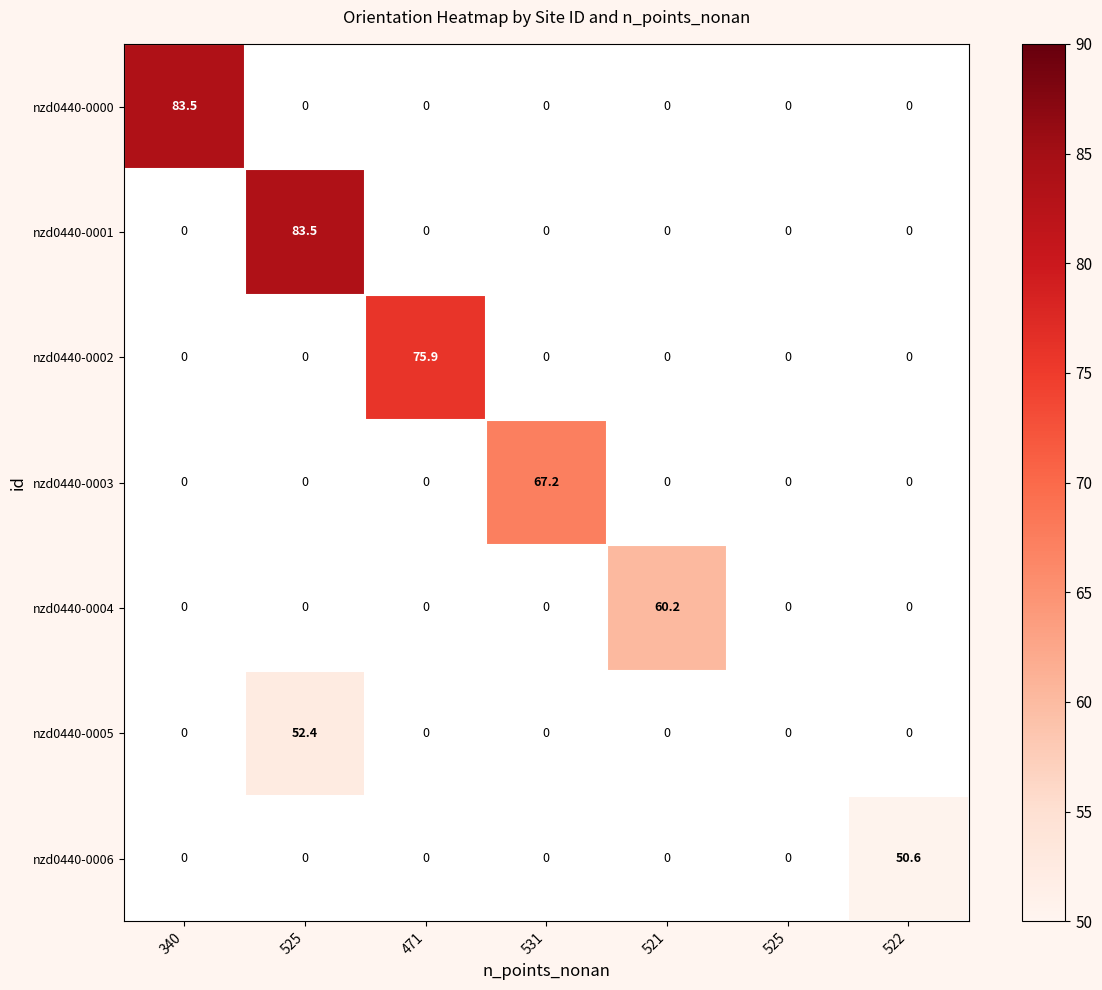

How many values in the nzd0440-0005 series exceed 0?

1